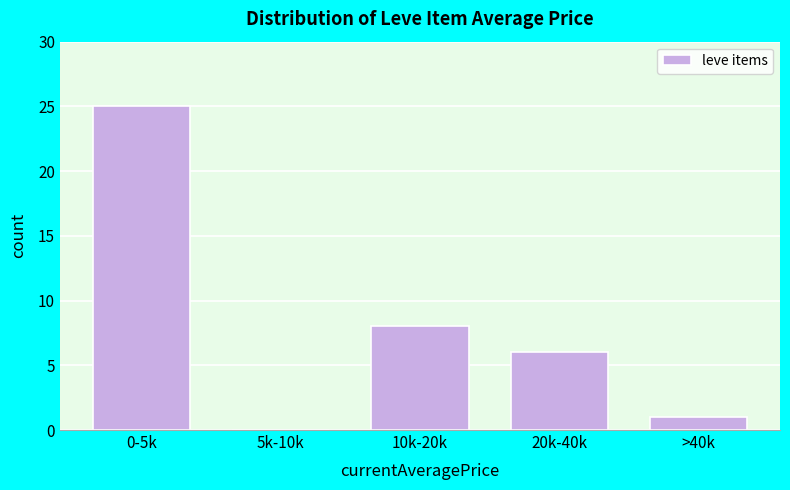

Reading left to right, list all the values displayed in this chart.

0-5k=25	5k-10k=0	10k-20k=8	20k-40k=6	>40k=1